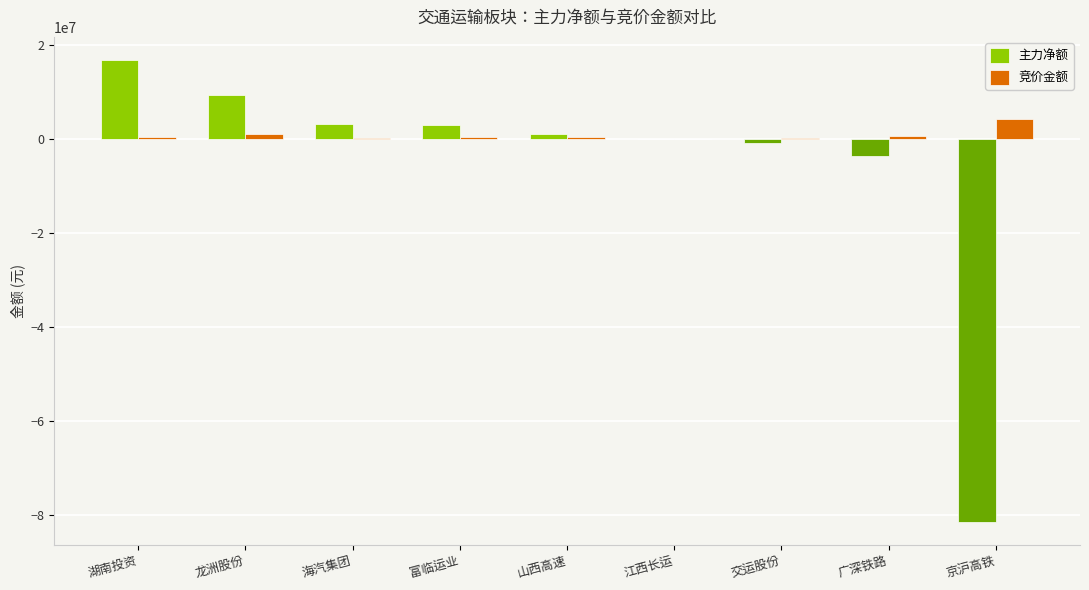

The value of 主力净额 at 龙洲股份 is 13265630. True or false?

False